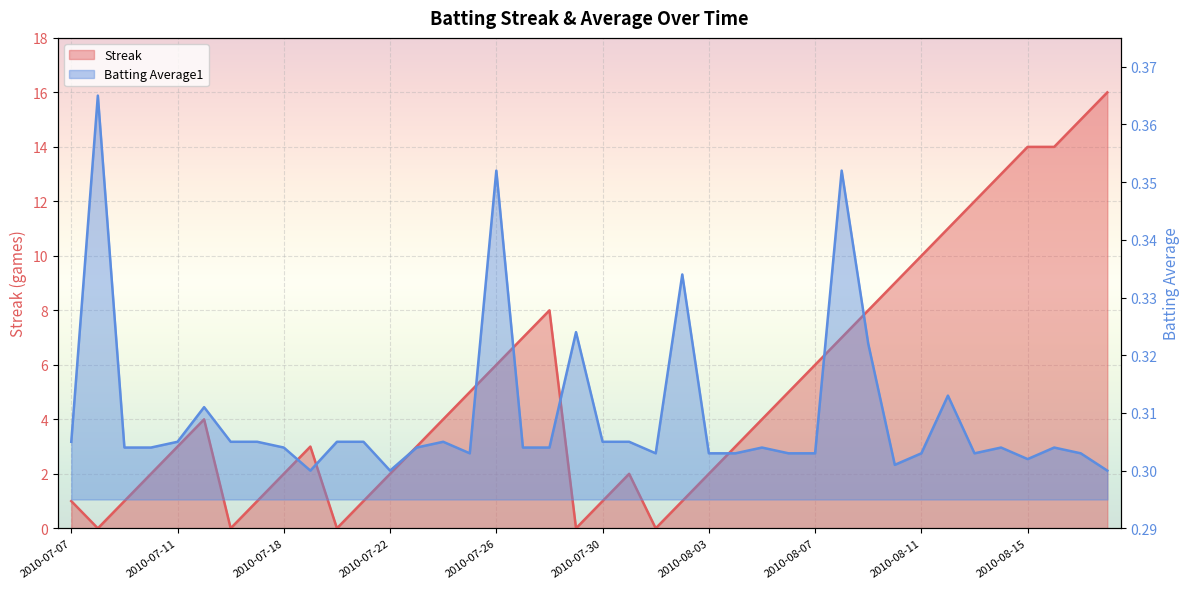

What is the difference between the second highest and second lowest values in the Streak series?

15.0